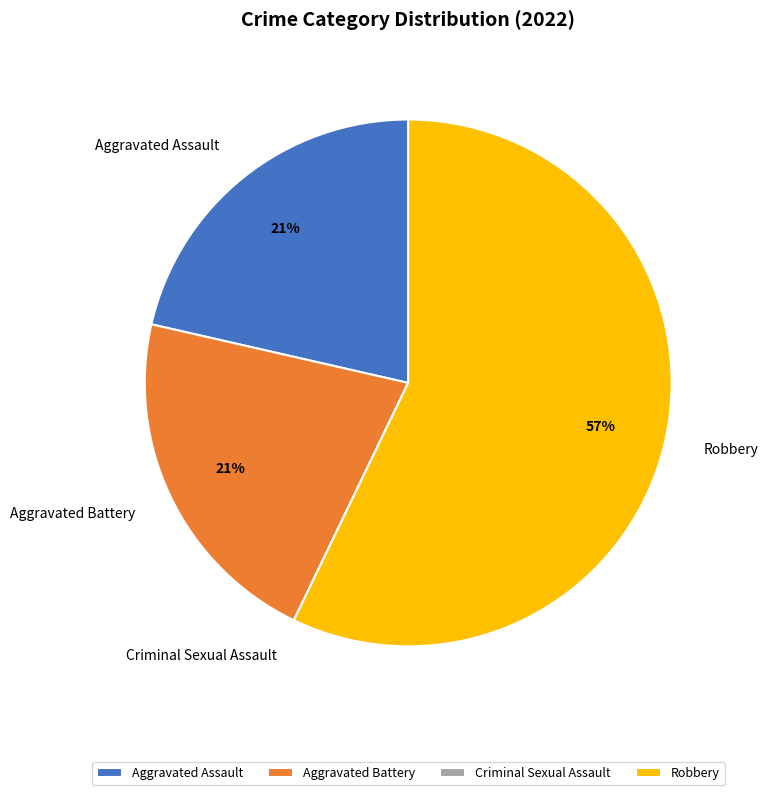

What is the largest slice in the pie chart?

Robbery